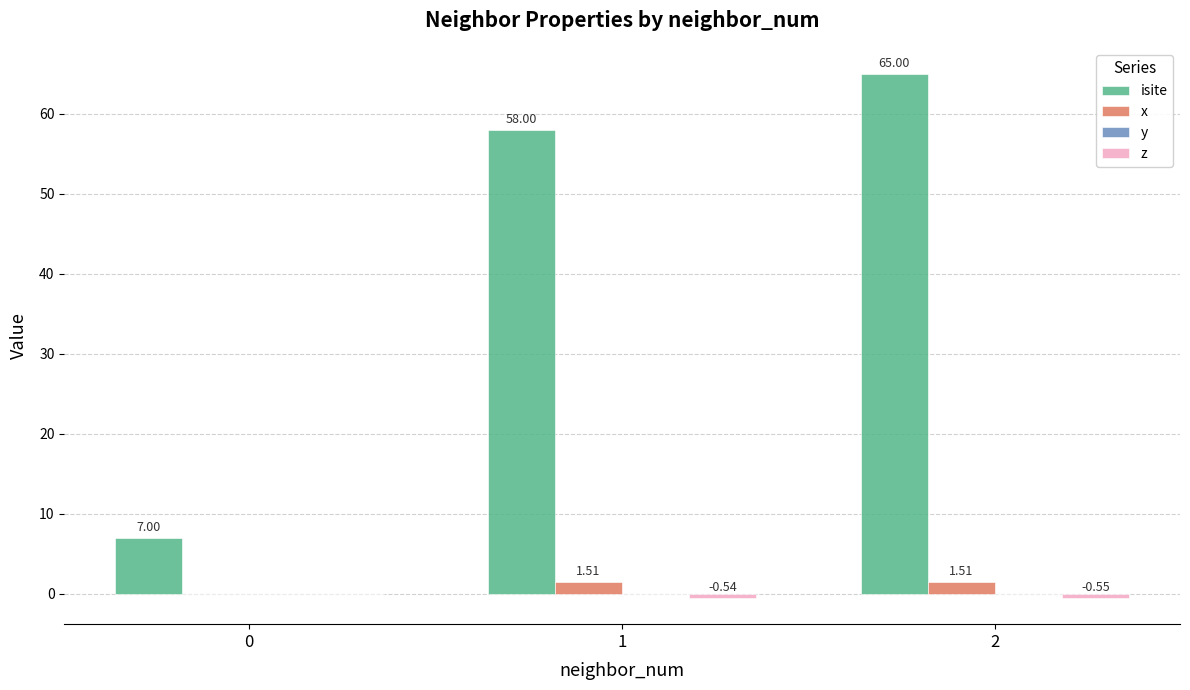

Between 0 and 1, which series saw the biggest shift?

isite